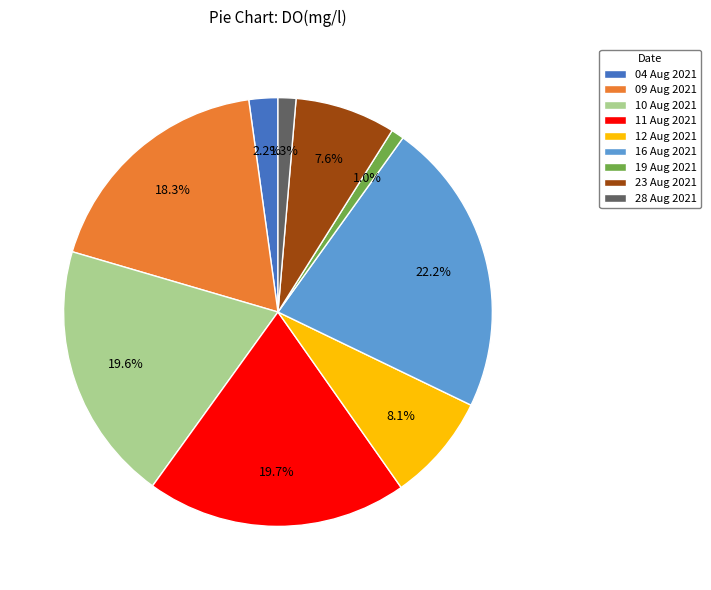

To the nearest percent, what is the difference between the 28 Aug 2021 and 11 Aug 2021 slice percentages?

18%